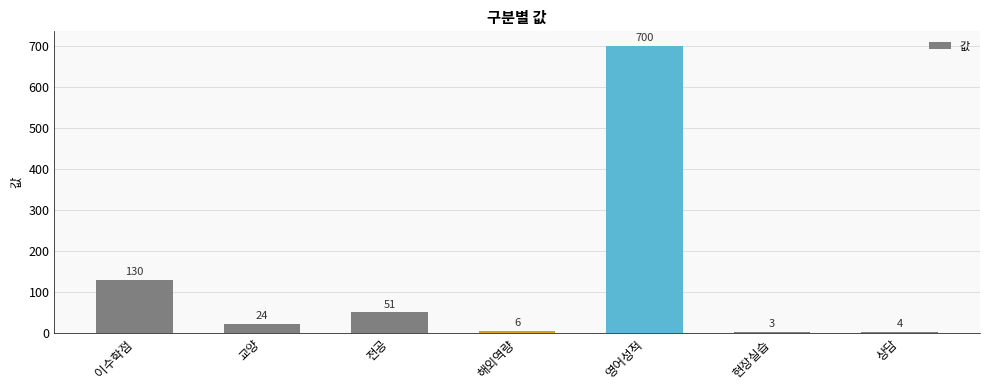

List the labels in order of value, largest first.

영어성적, 이수학점, 전공, 교양, 해외역량, 상담, 현장실습